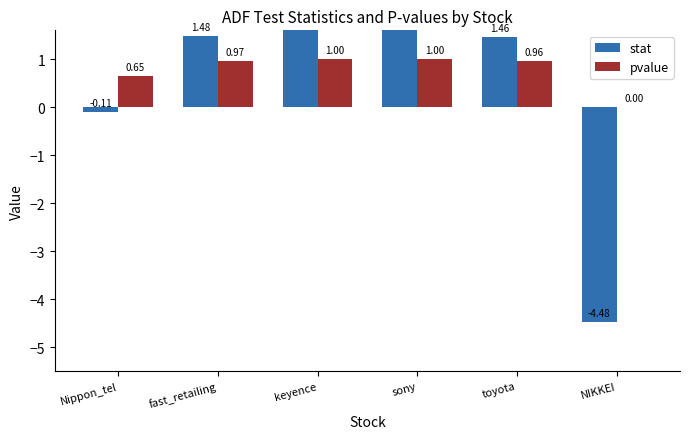

How many values in stat are above zero?

4